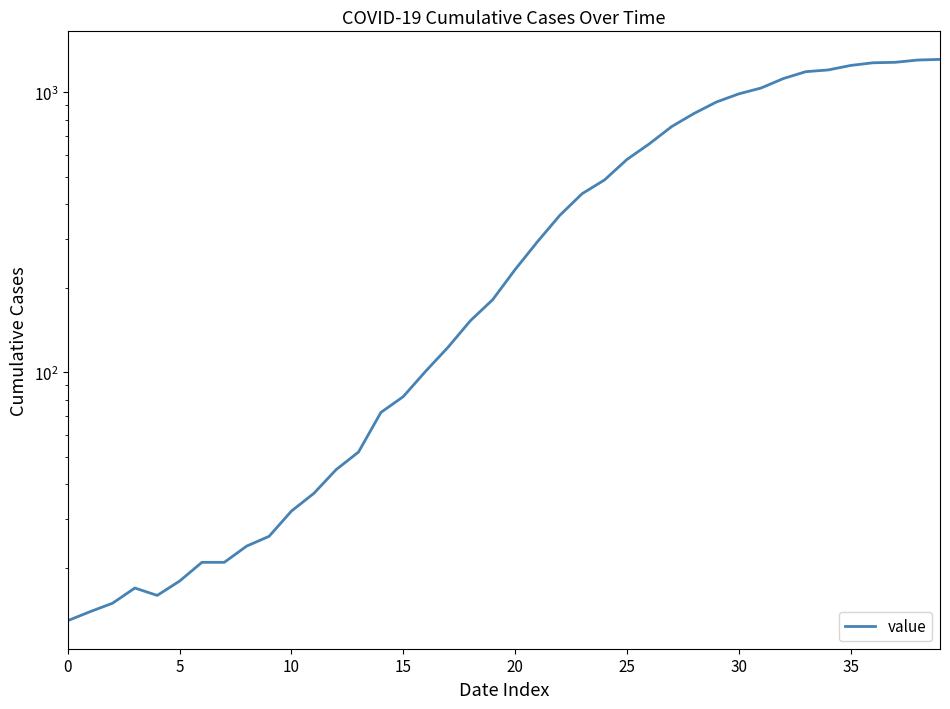

Which has a higher value, 25 or 33?

33